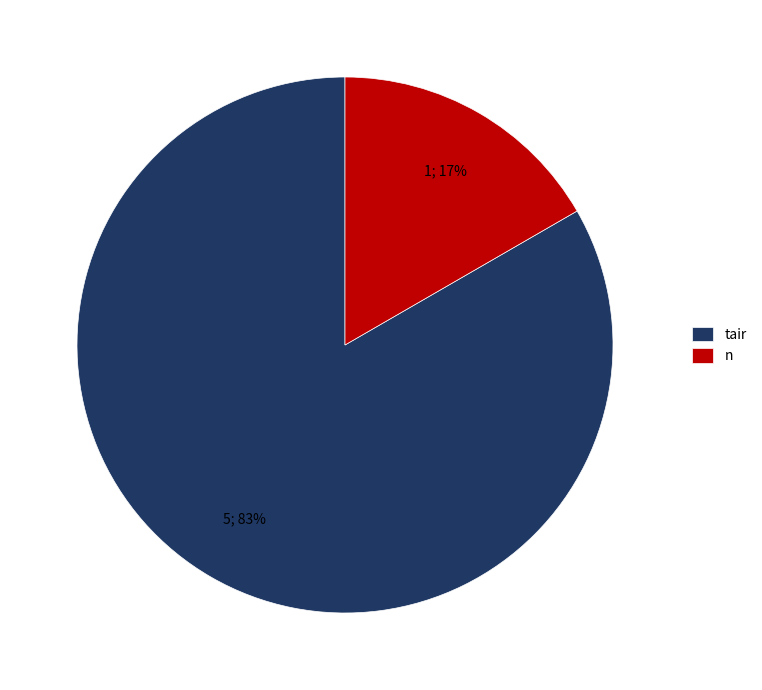

The tair slice represents 83% of the pie. True or false?

True